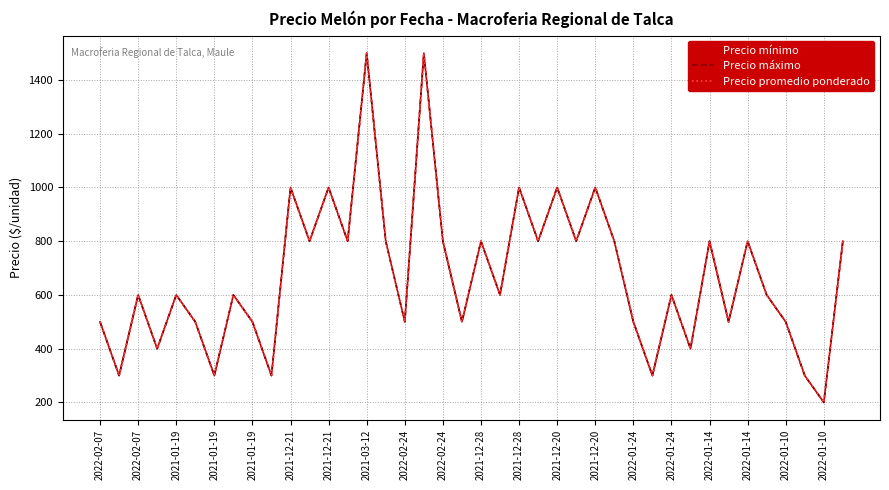

True or false: Precio promedio ponderado has more than 1 interior local peaks.

True